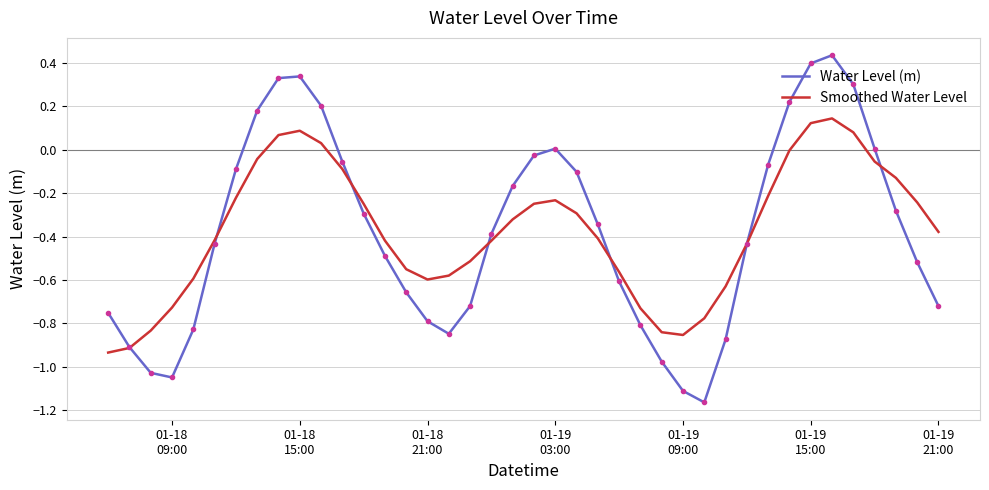

Rank the series by their maximum value, from lowest to highest.

Smoothed Water Level, Water Level (m)